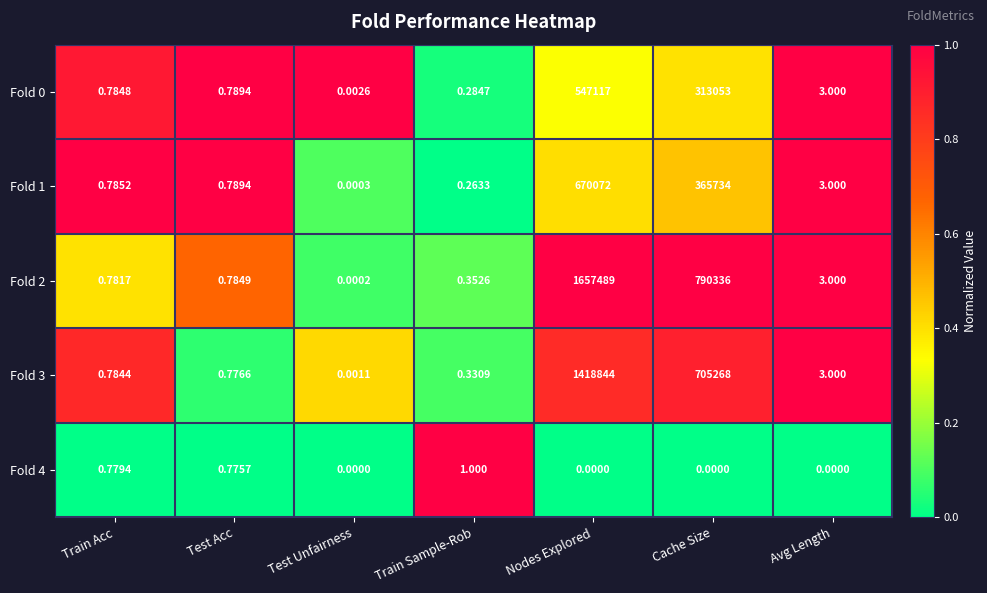

Rank the categories by Fold 1 value from lowest to highest.

Test Unfairness, Train Sample-Rob, Train Acc, Test Acc, Avg Length, Cache Size, Nodes Explored